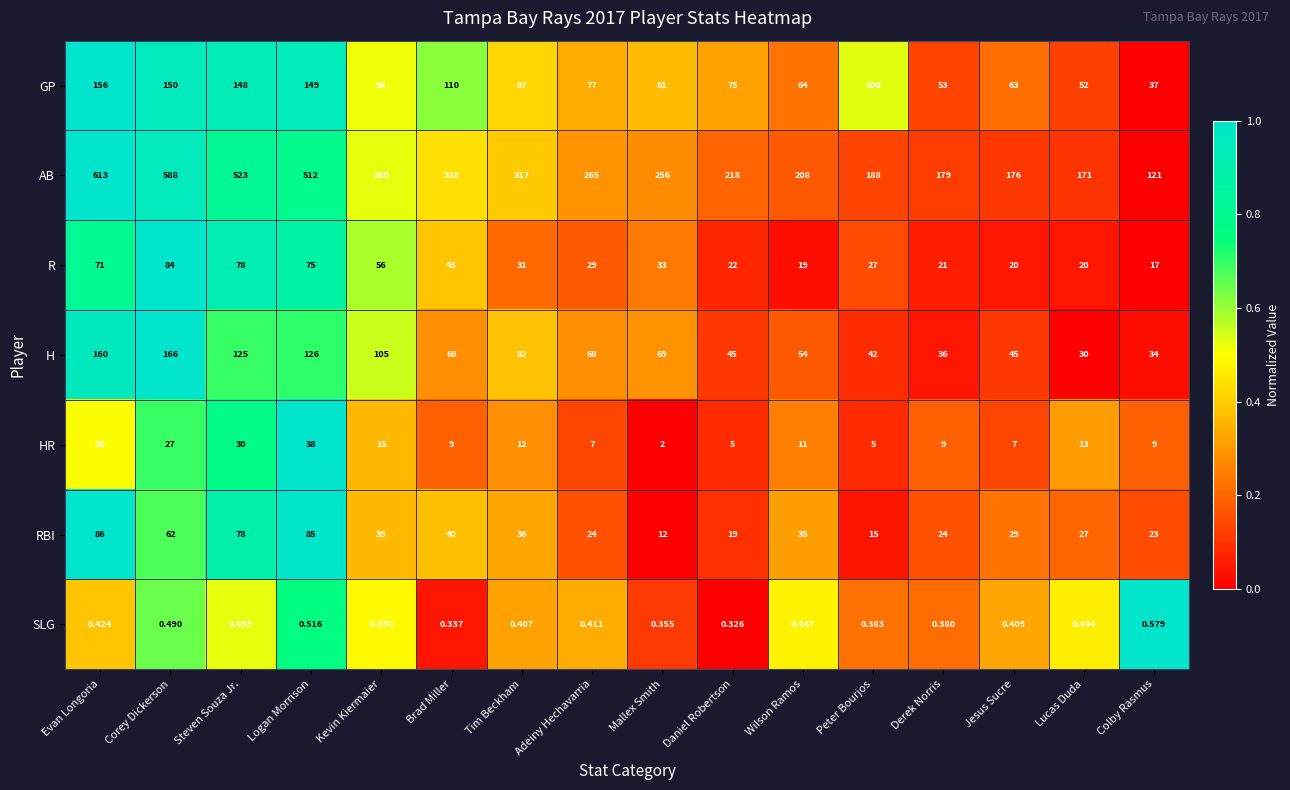

At which label is H closest to 98?

Kevin Kiermaier